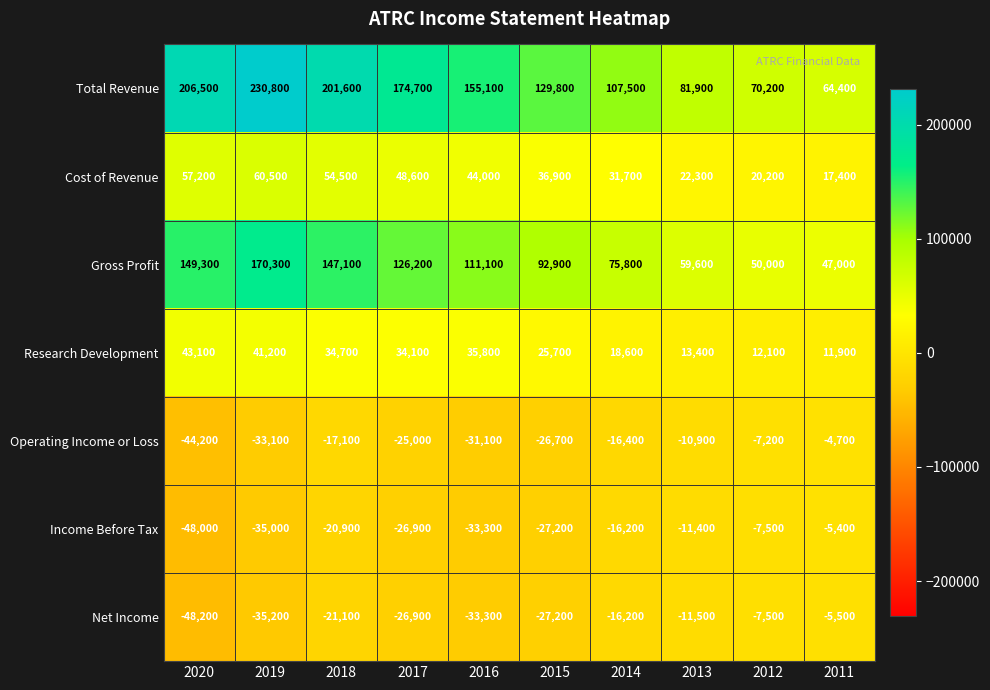

At which label does Income Before Tax reach its peak?

2011